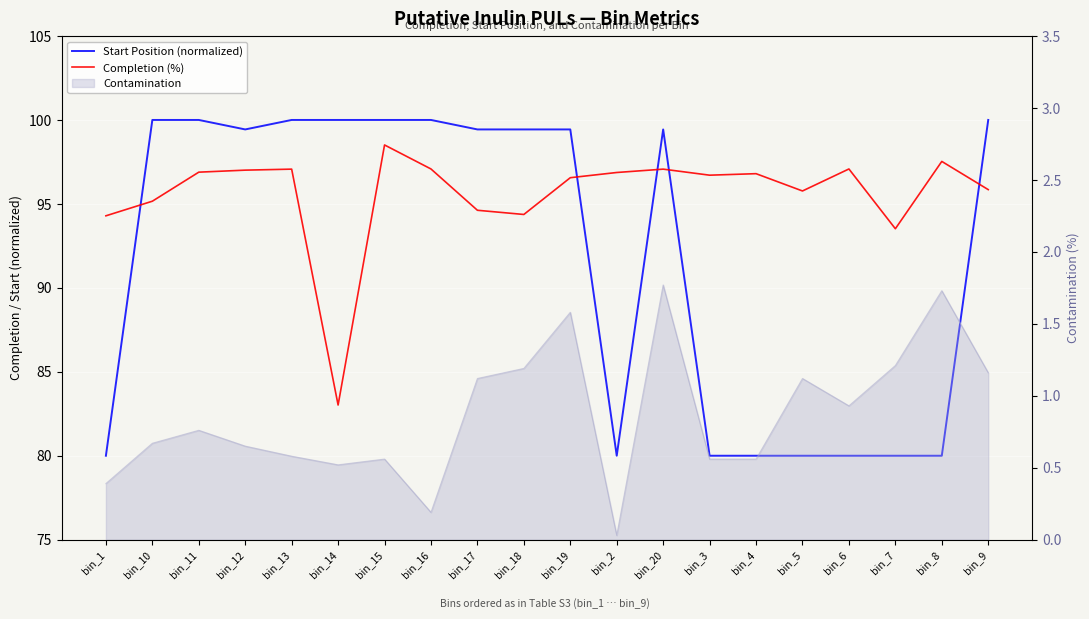

At how many categories does at least one series exceed 89?

20